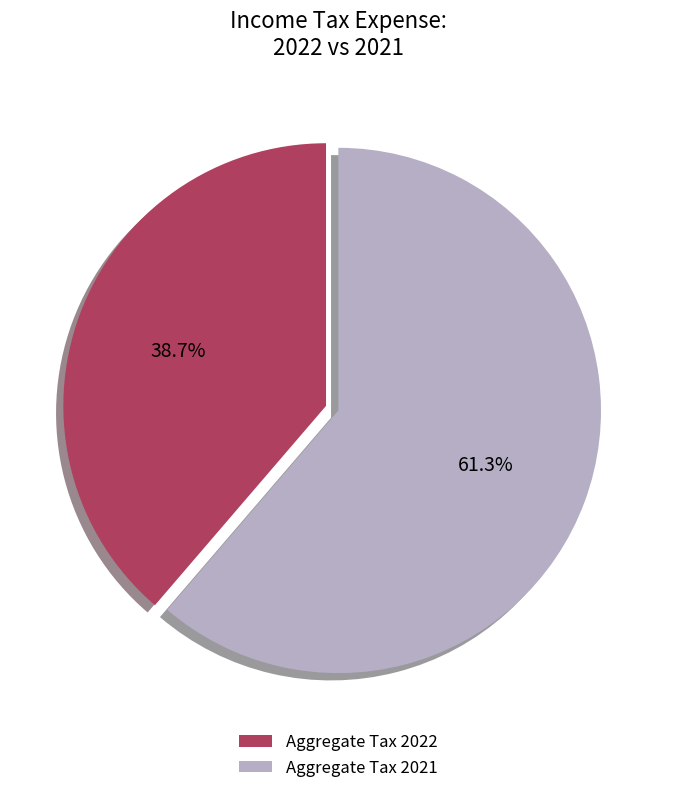

What percentage do Aggregate Tax 2022 and Aggregate Tax 2021 together represent?

100.0%